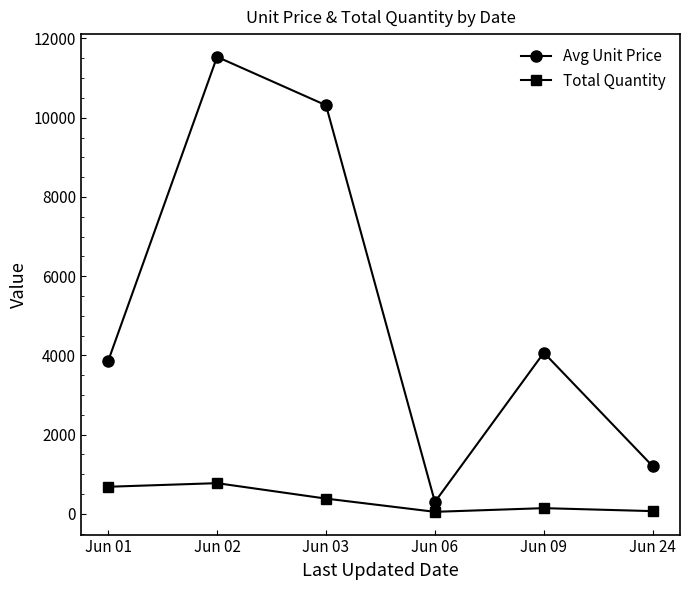

List the series in order of their overall mean, highest first.

Avg Unit Price, Total Quantity